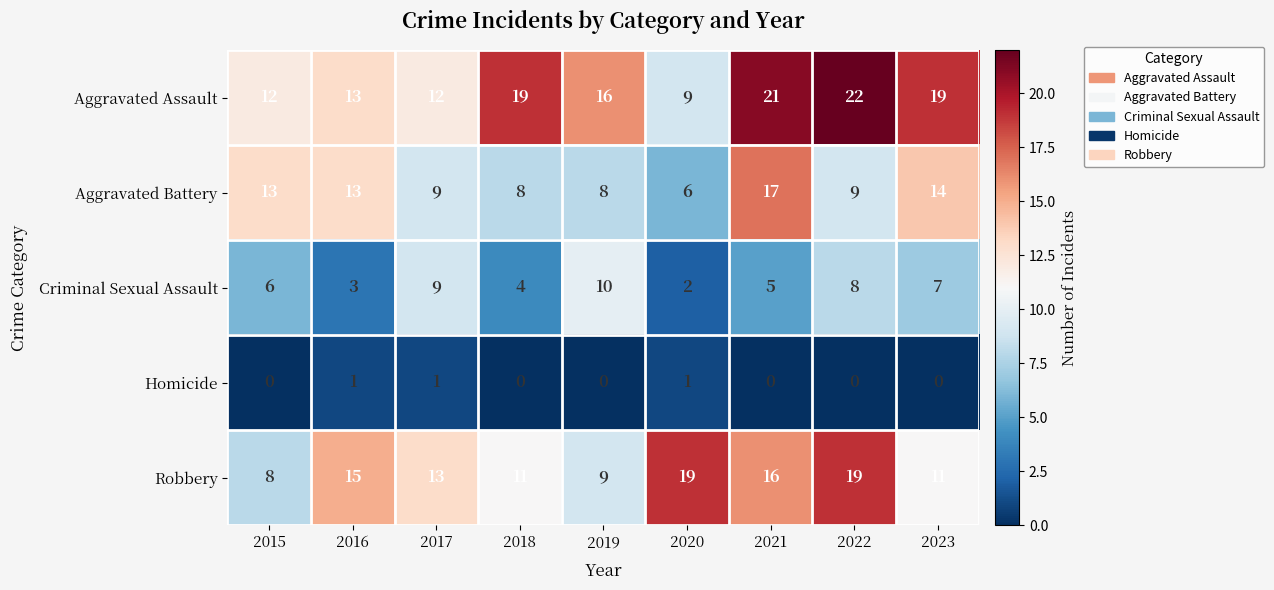

Is it true that Robbery equals 22 at 2017?

False